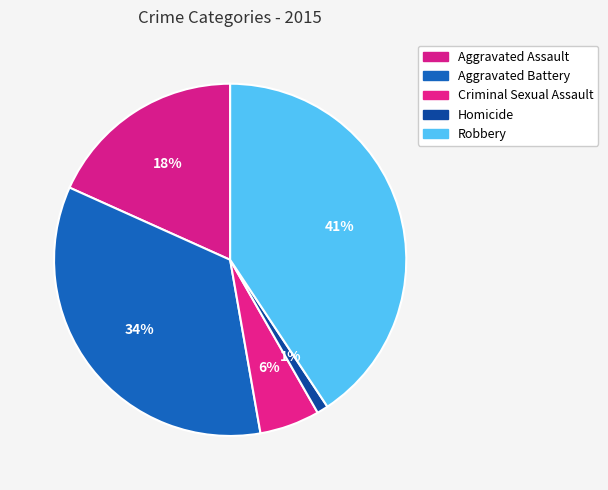

To the nearest percent, what is the average slice percentage?

20%